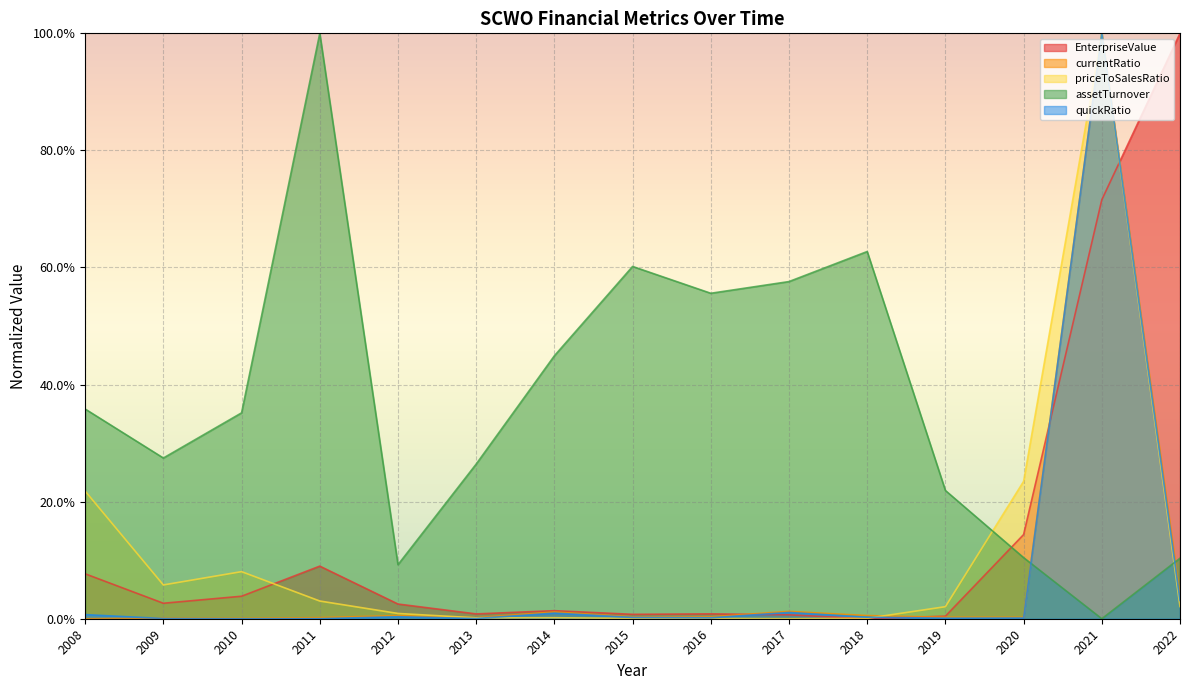

How many interior local valleys does the EnterpriseValue series have?

4